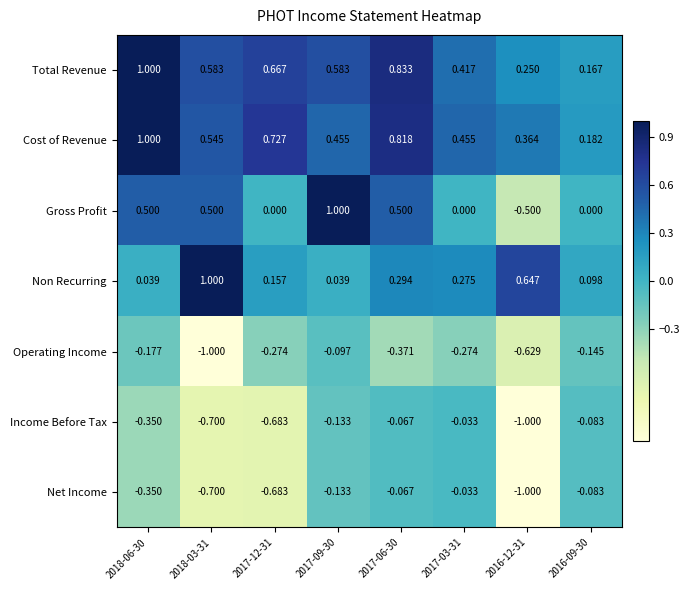

Between 2018-06-30 and 2018-03-31, which series saw the biggest shift?

Non Recurring